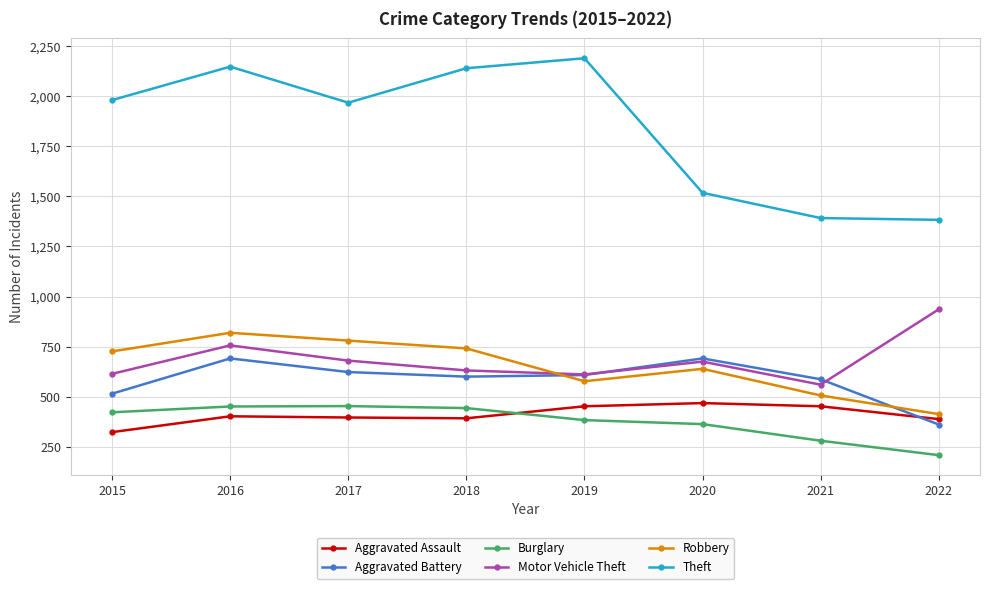

Does the chart display data point markers on the line(s)?

Yes